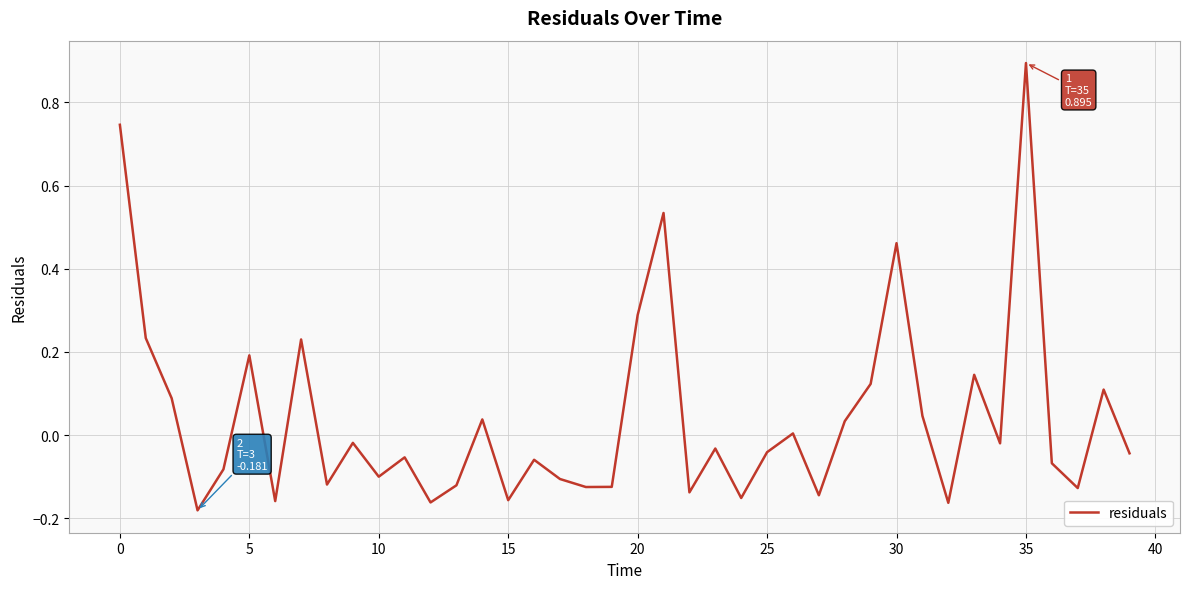

What is the difference between the maximum and minimum values?

1.1